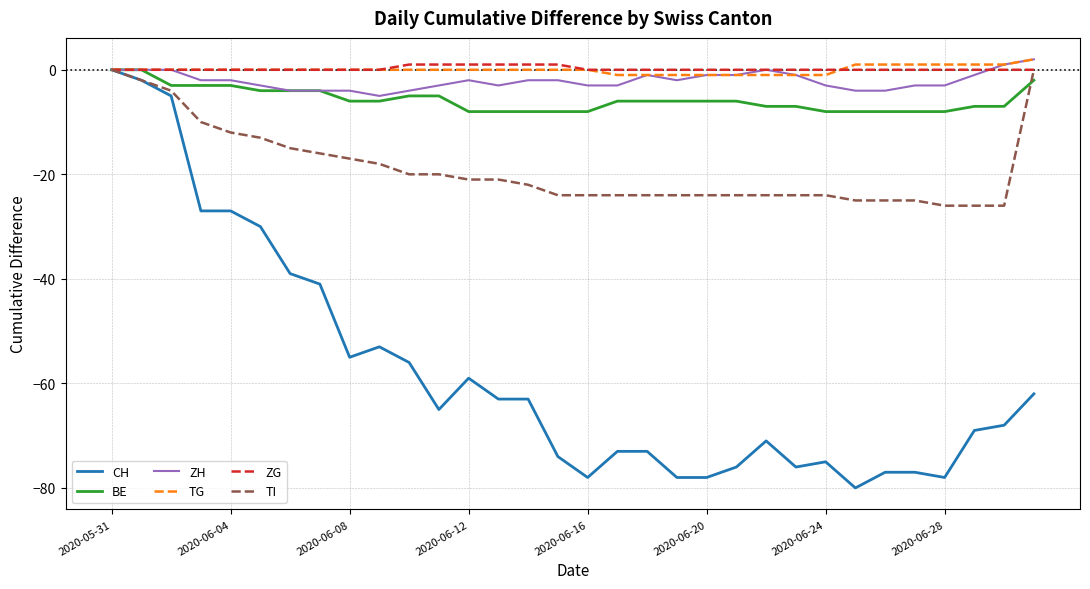

Which series has the largest range (max minus min)?

CH